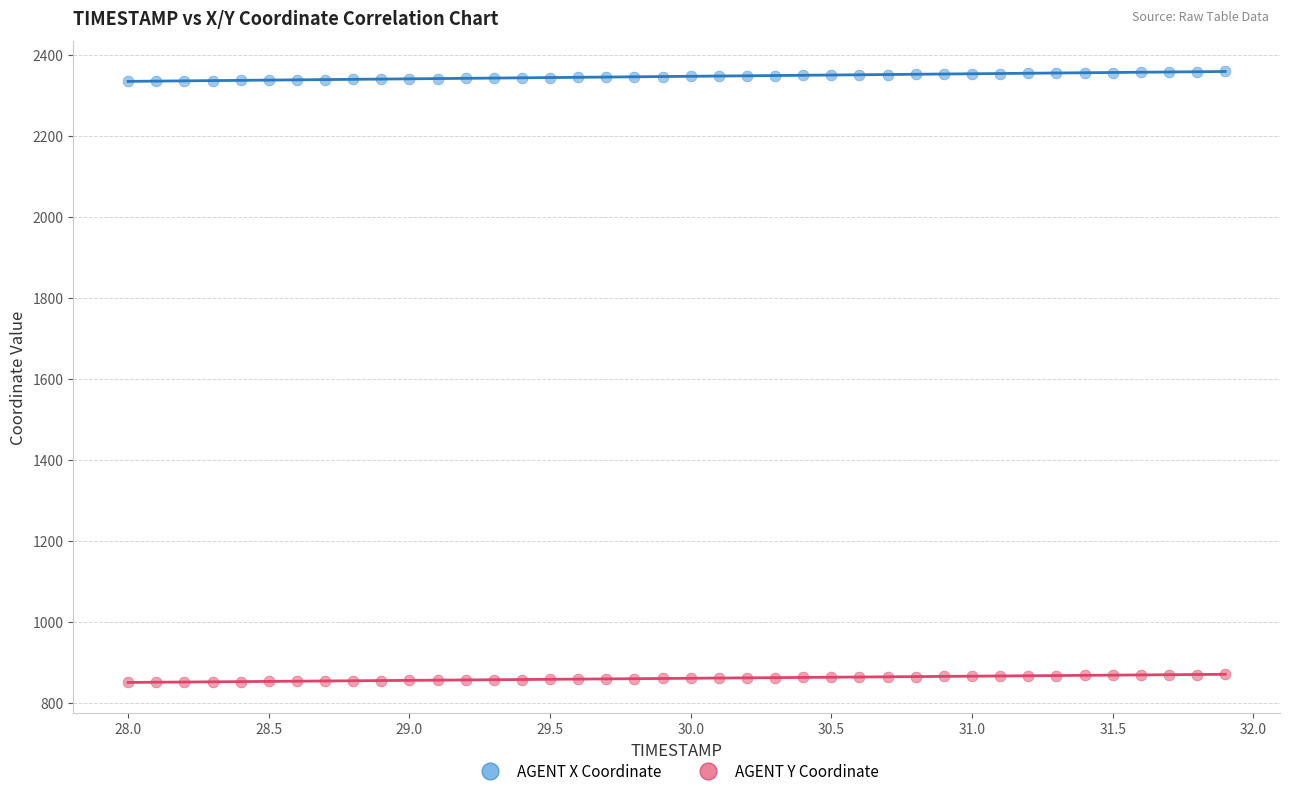

What is the X range (max minus min) for the scatter plot?

3.9